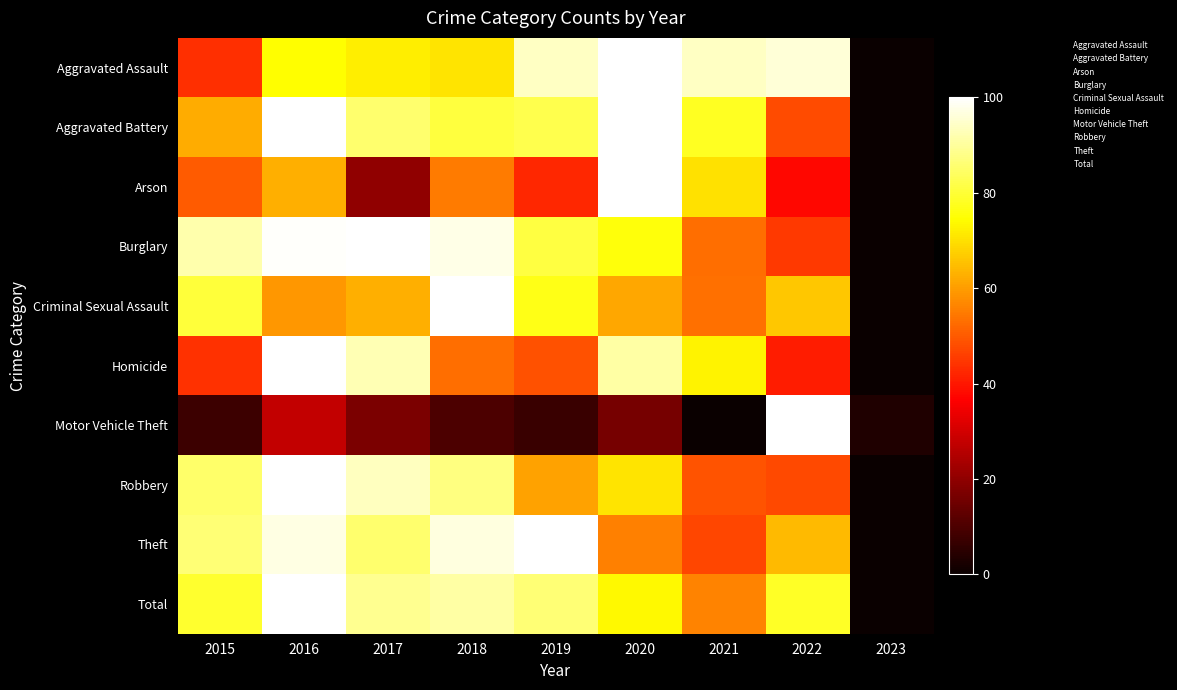

Which series changed the most between 2017 and 2021?

Arson